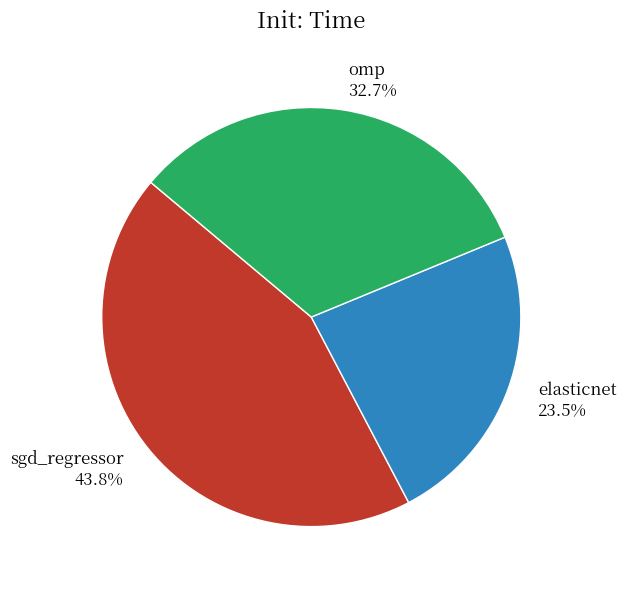

Count the number of slices in the pie.

3